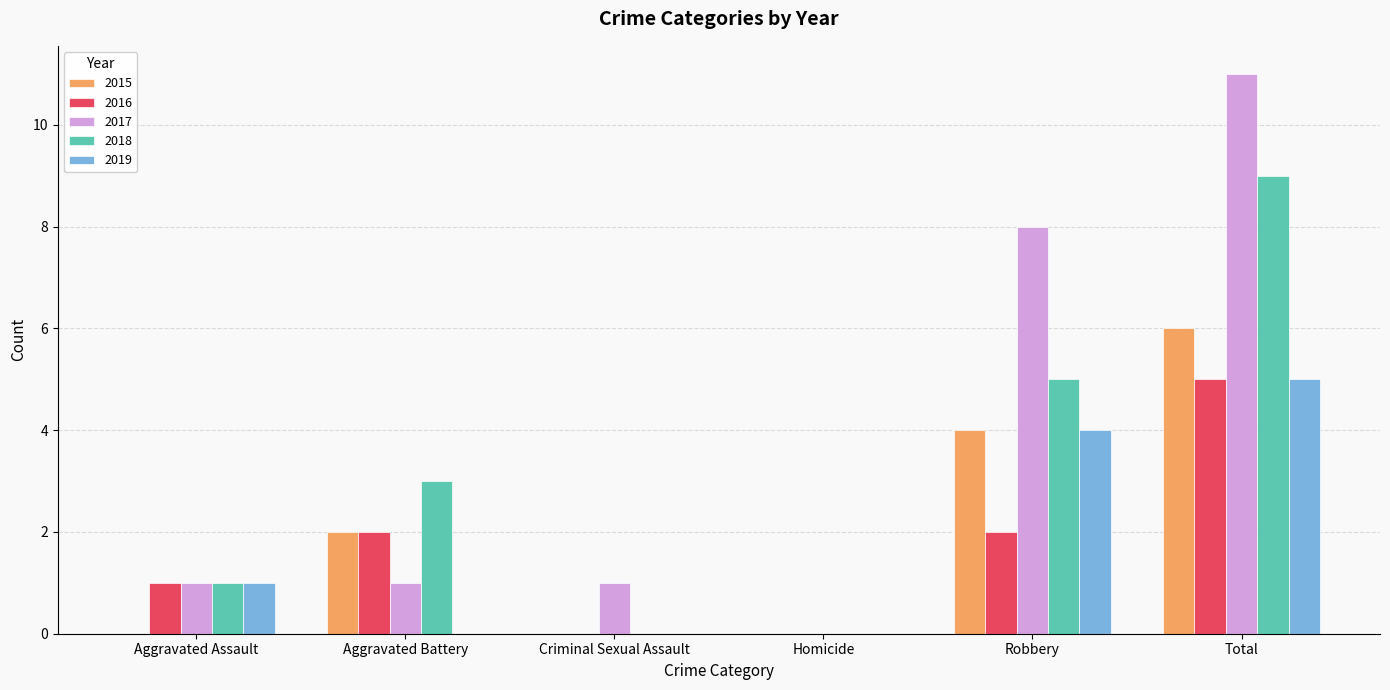

True or false: 2016 has a value of 3 at Robbery.

False